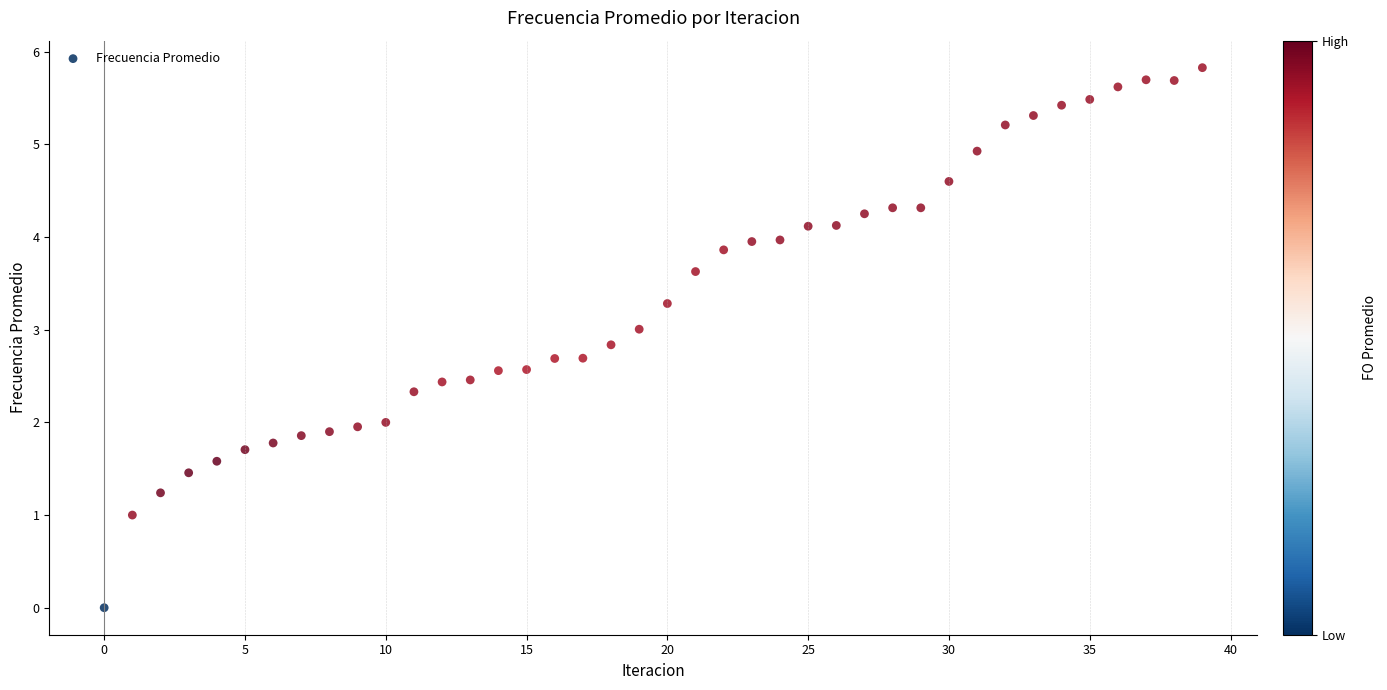

Count the number of points in this scatter plot.

40